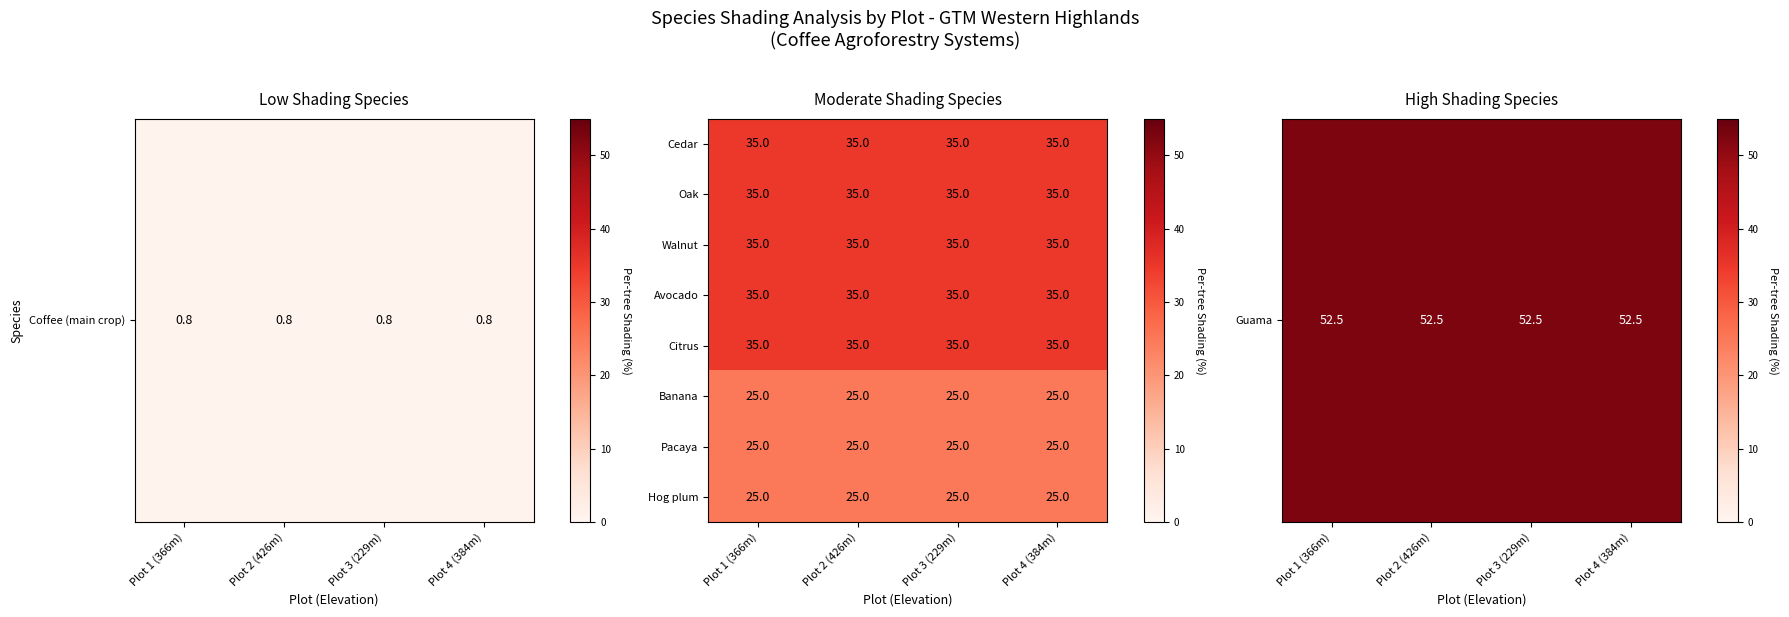

What is the average value of the Pacaya series?

25